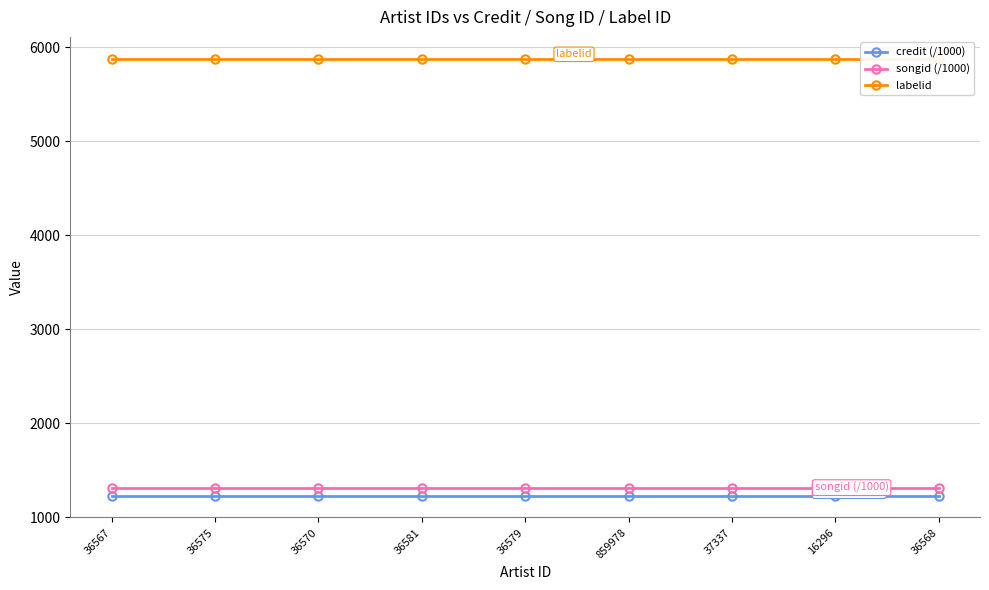

What position from the left is 36581?

4